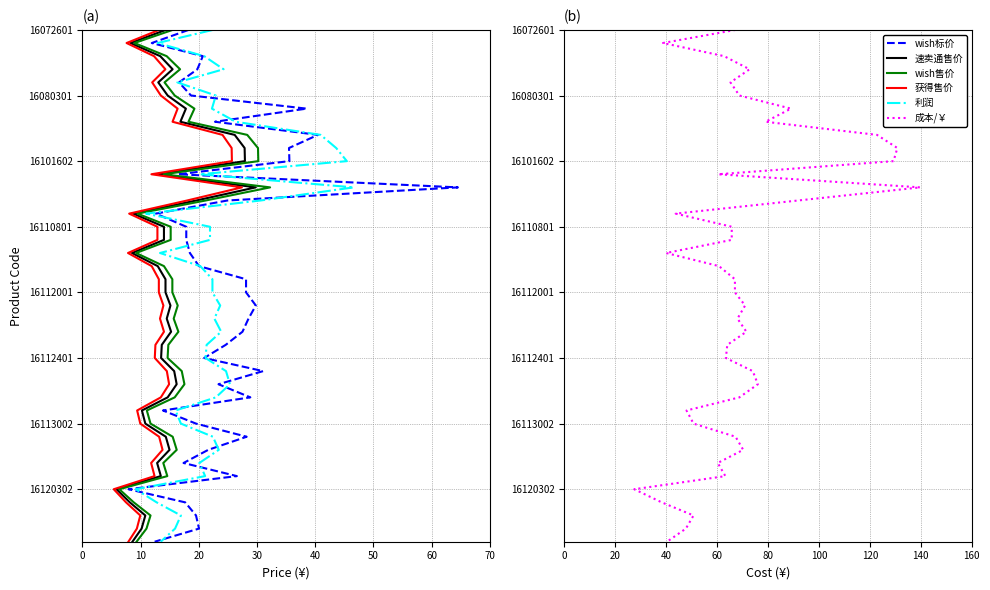

True or false: wish标价 and 获得售价 intersect in this chart.

False